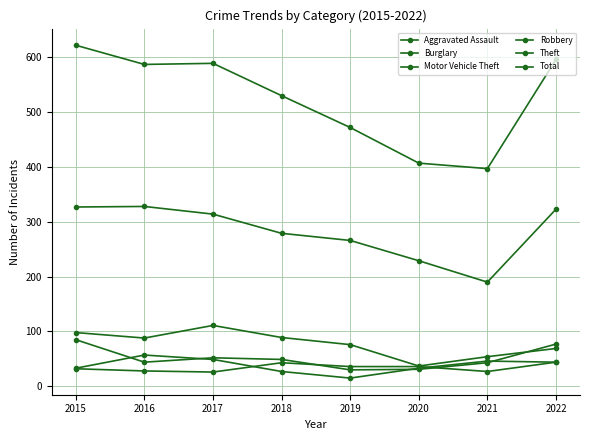

What is the difference between the second highest and minimum values in the Total series?

199